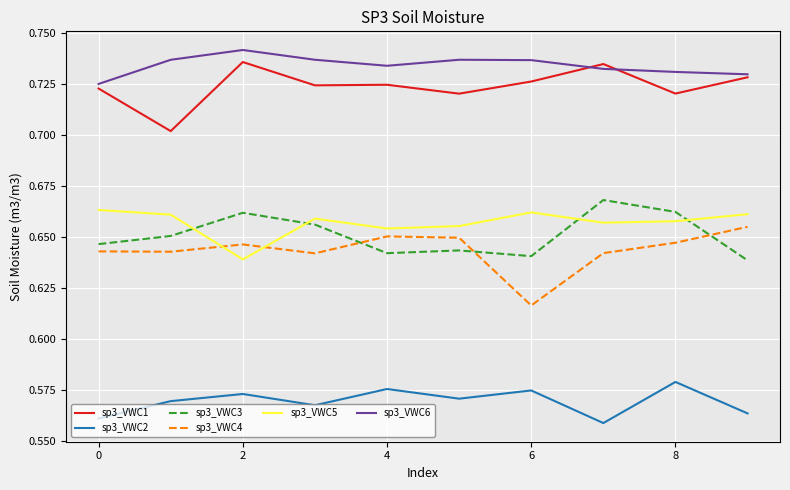

True or false: sp3_VWC5 and sp3_VWC6 intersect in this chart.

False